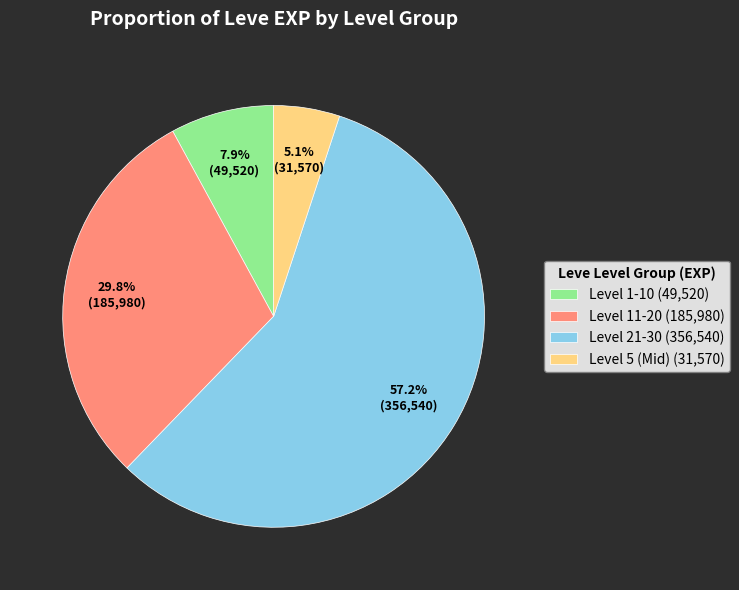

What percentage do Level 5 (Mid) (31,570) and Level 11-20 (185,980) together represent?

34.9%